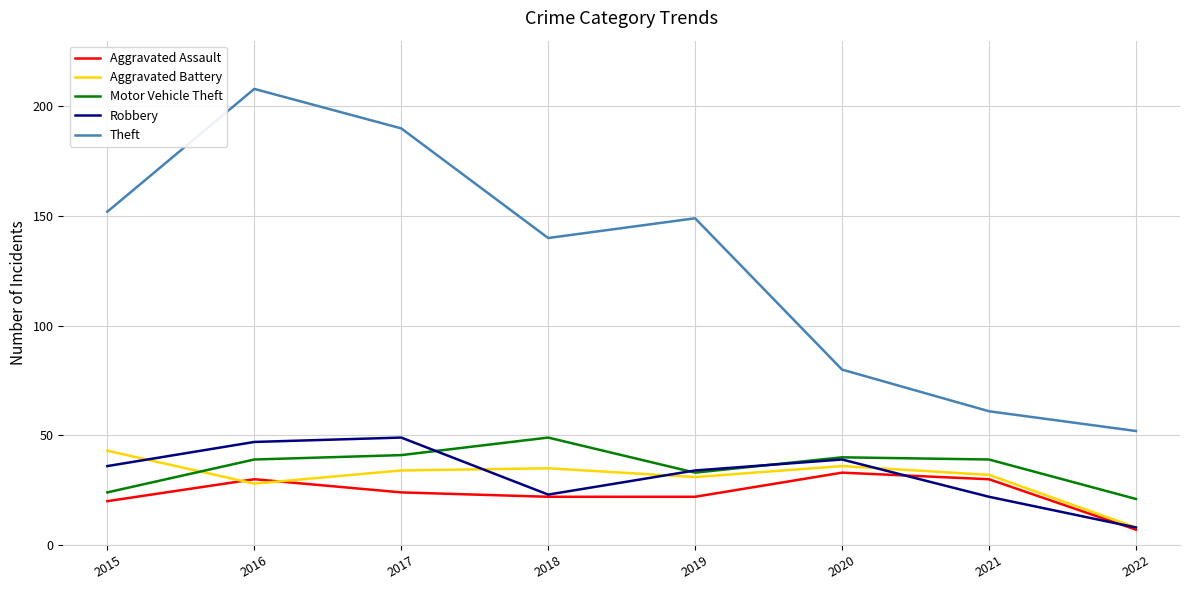

Count the number of data series in this chart.

5